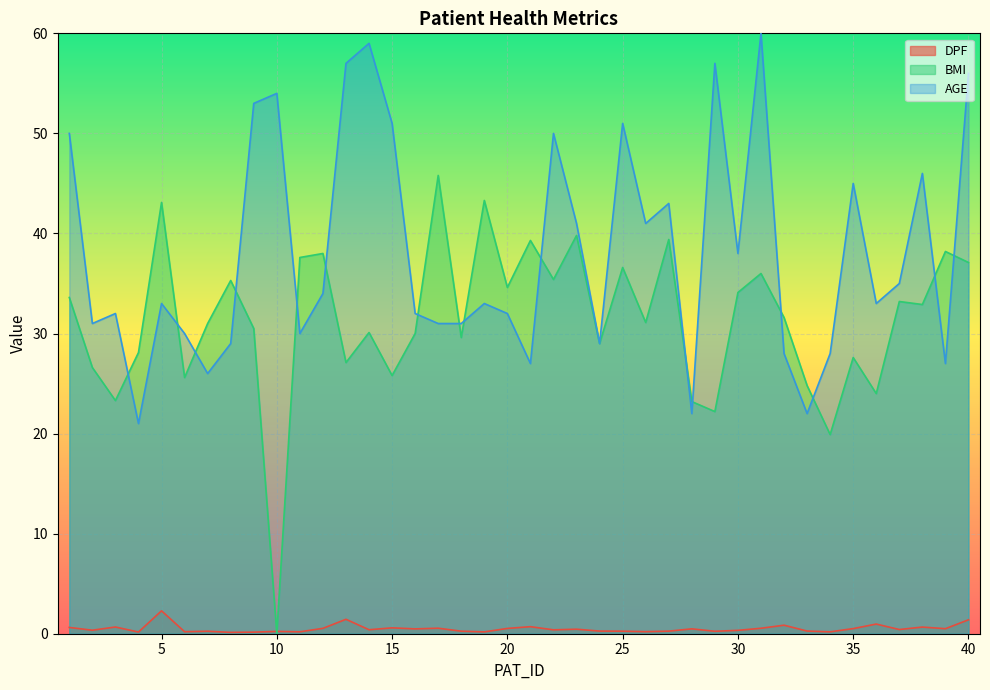

List the series in order of their peak value, lowest first.

DPF, BMI, AGE